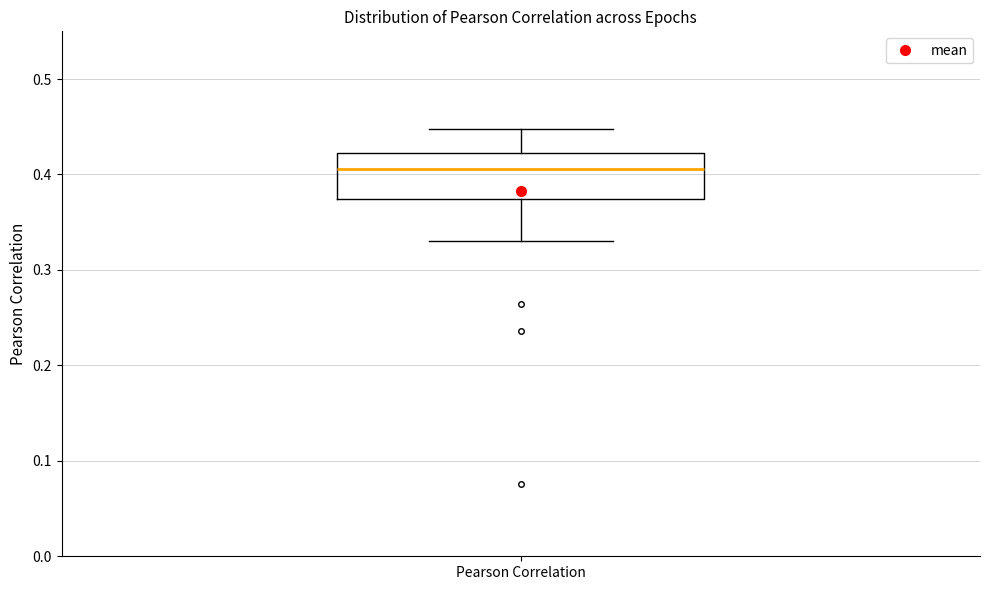

Where does the lower whisker of the box for Pearson Correlation end on the y-axis? The values are not printed on the chart, so give them approximately, as read against the axis.

0.33